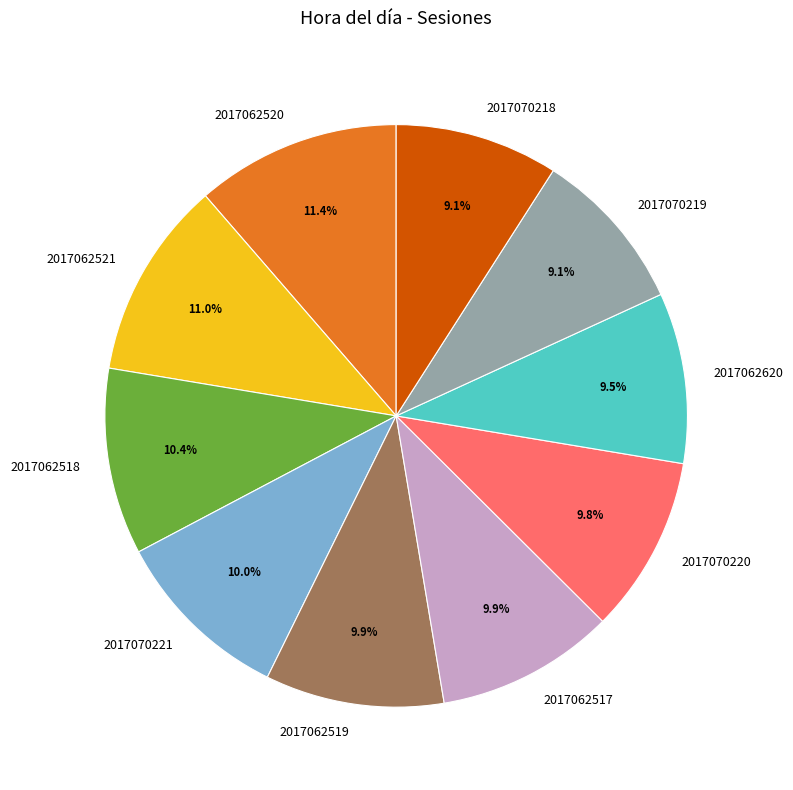

Does 2017070221 account for over 50% of the chart?

No